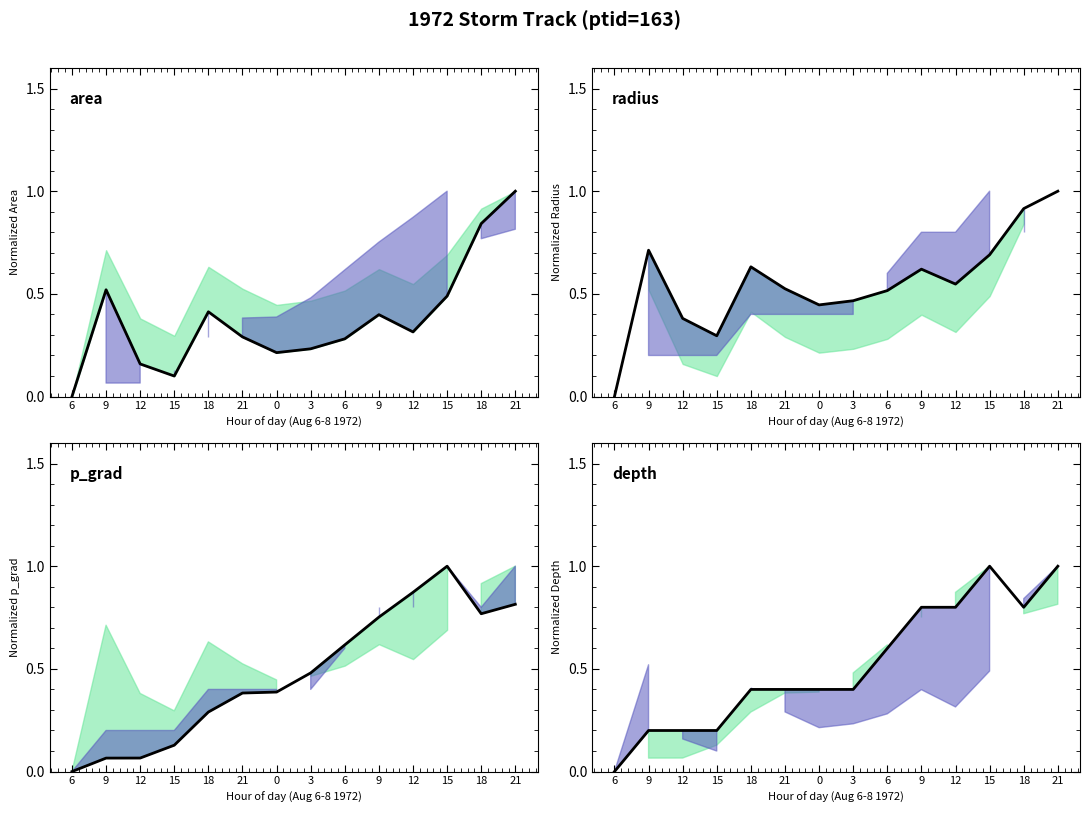

True or false: depth and radius intersect in this chart.

True